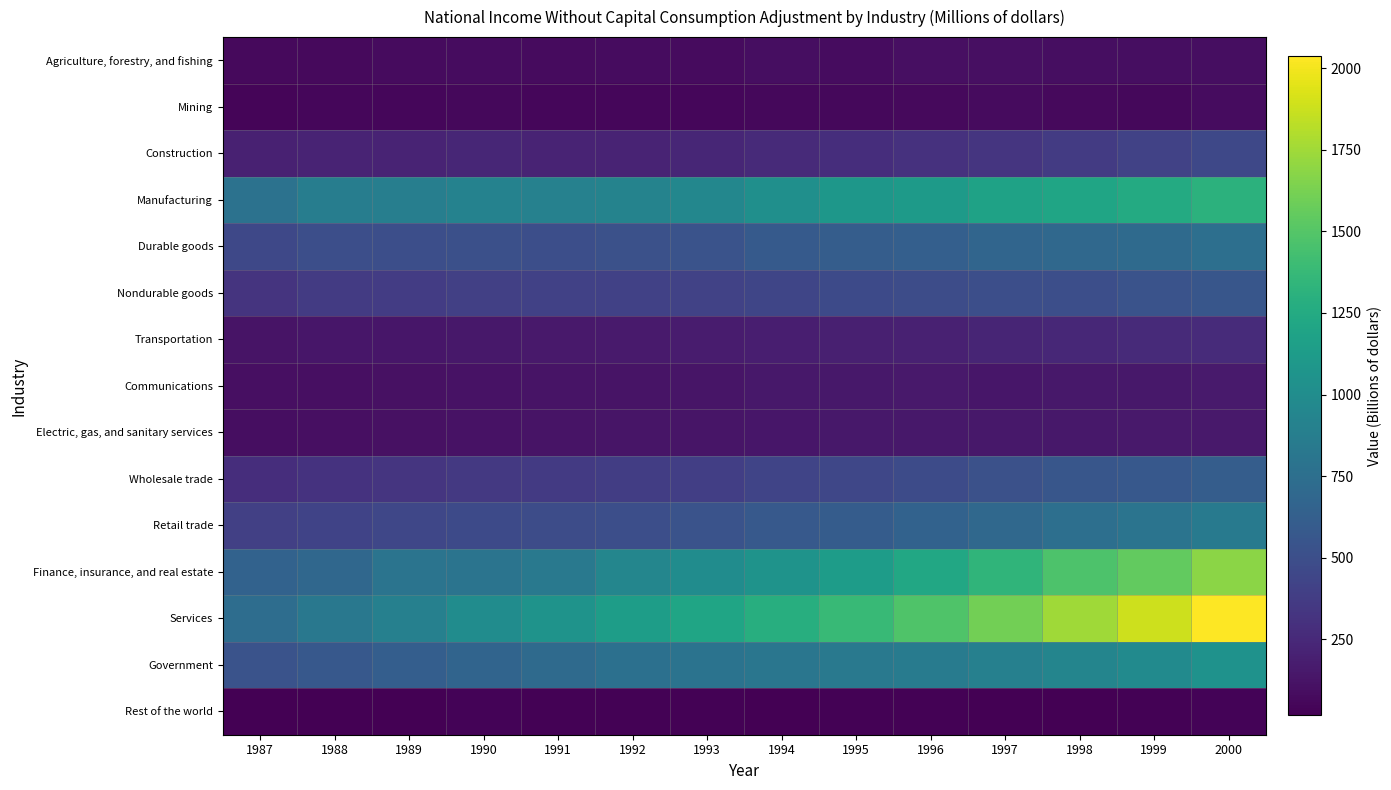

Reading right to left, what are all the values shown in this chart?

Agriculture, forestry, and fishing: 2000=96.1	1999=90.6	1998=92.3	1997=97.7	1996=99.0	1995=80.5	1994=89.8	1993=79.3	1992=85.5	1991=77.7	1990=83.2	1989=77.8	1988=68.5	1987=66.5
Mining: 2000=83.7	1999=63.6	1998=66.7	1997=78.5	1996=69.0	1995=57.6	1994=57.8	1993=54.8	1992=54.7	1991=55.3	1990=58.7	1989=52.3	1988=50.3	1987=42.5
Construction: 2000=457.0	1999=417.4	1998=369.6	1997=331.7	1996=306.0	1995=279.3	1994=260.3	1993=233.6	1992=220.1	1991=217.9	1990=231.1	1989=222.4	1988=218.3	1987=201.0
Manufacturing: 2000=1313.3	1999=1247.8	1998=1201.2	1997=1180.5	1996=1114.0	1995=1083.9	1994=1025.8	1993=952.0	1992=924.0	1991=907.3	1990=910.7	1989=877.6	1988=871.0	1987=780.2
Durable goods: 2000=753.3	1999=714.9	1998=698.9	1997=677.0	1996=631.1	1995=612.0	1994=586.1	1993=537.1	1992=515.1	1991=500.8	1990=508.0	1989=503.8	1988=505.2	1987=457.7
Nondurable goods: 2000=560.0	1999=532.9	1998=502.3	1997=503.5	1996=482.9	1995=471.9	1994=439.7	1993=415.0	1992=408.9	1991=406.5	1990=402.6	1989=373.8	1988=365.9	1987=322.5
Transportation: 2000=268.5	1999=254.3	1998=241.8	1997=223.8	1996=204.2	1995=195.3	1994=187.7	1993=173.2	1992=161.8	1991=155.1	1990=146.6	1989=138.0	1988=139.1	1987=127.1
Communications: 2000=161.7	1999=149.3	1998=150.0	1997=141.3	1996=153.0	1995=146.6	1994=144.1	1993=134.9	1992=125.7	1991=120.0	1990=115.5	1989=106.2	1988=104.1	1987=96.7
Electric, gas, and sanitary services: 2000=154.3	1999=153.6	1998=144.6	1997=147.8	1996=149.4	1995=146.0	1994=140.2	1993=131.0	1992=128.0	1991=124.3	1990=118.7	1989=111.7	1988=102.1	1987=93.8
Wholesale trade: 2000=612.1	1999=574.8	1998=556.3	1997=515.6	1996=477.2	1995=445.0	1994=427.8	1993=390.5	1992=381.1	1991=364.0	1990=348.6	1989=331.8	1988=315.7	1987=283.6
Retail trade: 2000=837.8	1999=795.5	1998=751.4	1997=697.3	1996=648.3	1995=608.4	1994=577.8	1993=534.7	1992=500.6	1991=486.5	1990=472.8	1989=450.9	1988=426.6	1987=399.9
Finance, insurance, and real estate: 2000=1682.5	1999=1547.3	1998=1469.8	1997=1341.0	1996=1226.9	1995=1135.1	1994=1055.5	1993=1002.1	1992=942.4	1991=835.2	1990=793.3	1989=794.1	1988=689.1	1987=651.9
Services: 2000=2035.8	1999=1885.4	1998=1749.8	1997=1608.3	1996=1482.9	1995=1374.3	1994=1280.6	1993=1204.4	1992=1138.8	1991=1054.0	1990=1000.1	1989=894.9	1988=824.0	1987=735.5
Government: 2000=1043.2	1999=985.6	1998=933.7	1997=893.9	1996=860.0	1995=836.2	1994=811.8	1993=783.8	1992=761.2	1991=716.2	1990=668.5	1989=620.6	1988=575.6	1987=533.6
Rest of the world: 2000=35.0	1999=25.5	1998=17.4	1997=23.3	1996=30.9	1995=27.9	1994=23.0	1993=31.2	1992=31.1	1991=31.6	1990=34.7	1989=24.8	1988=22.7	1987=17.5